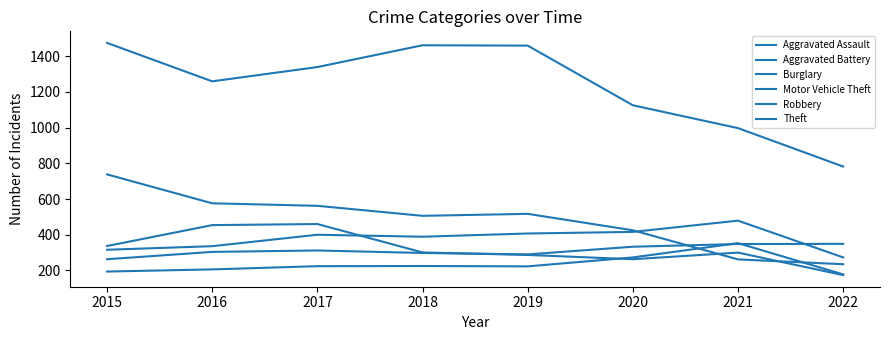

How many lines are shown in the chart?

6